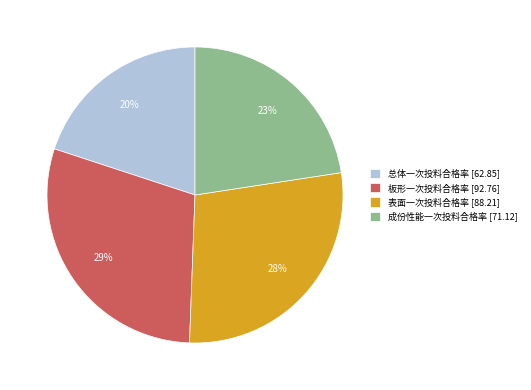

How many segments does this pie chart have?

4